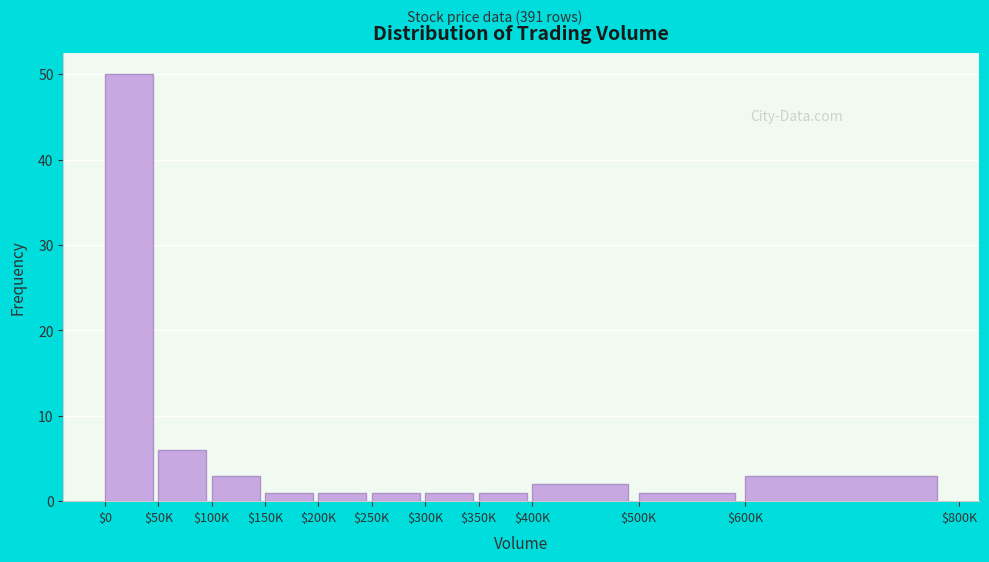

Reading left to right, extract all data points from this chart.

50	6	3	1	1	1	1	1	2	1	3